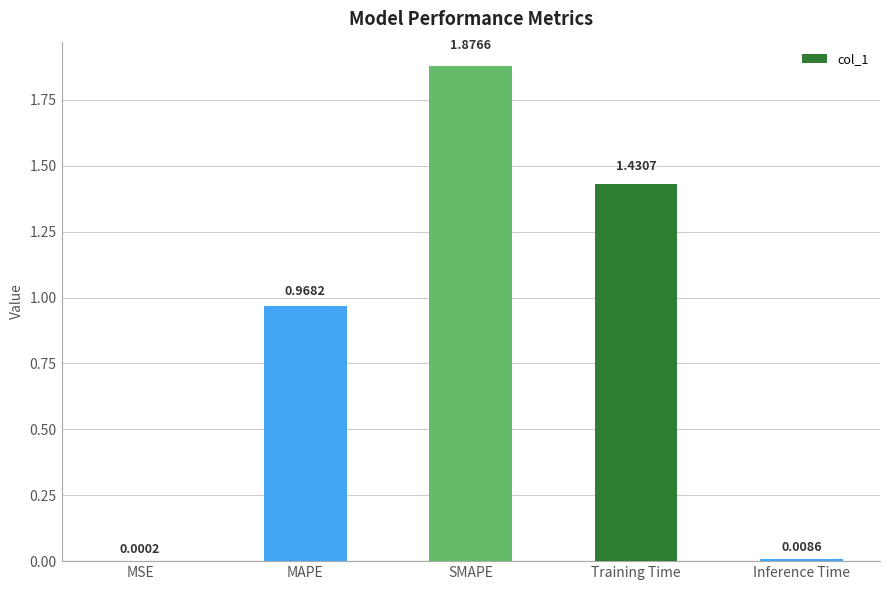

At which category does the chart reach its peak across all series?

SMAPE